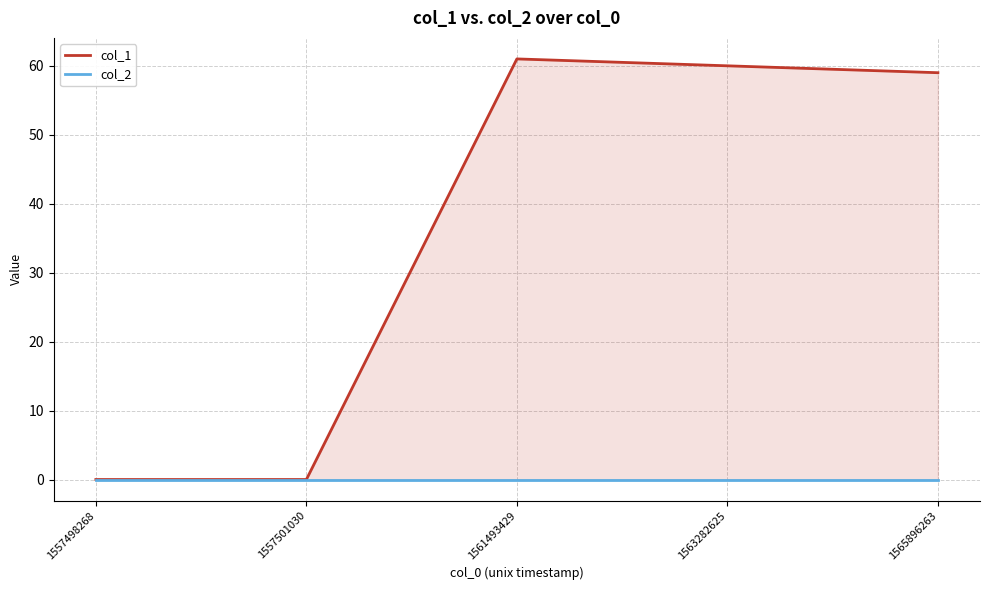

Rank the series by their average value, from highest to lowest.

col_1, col_2